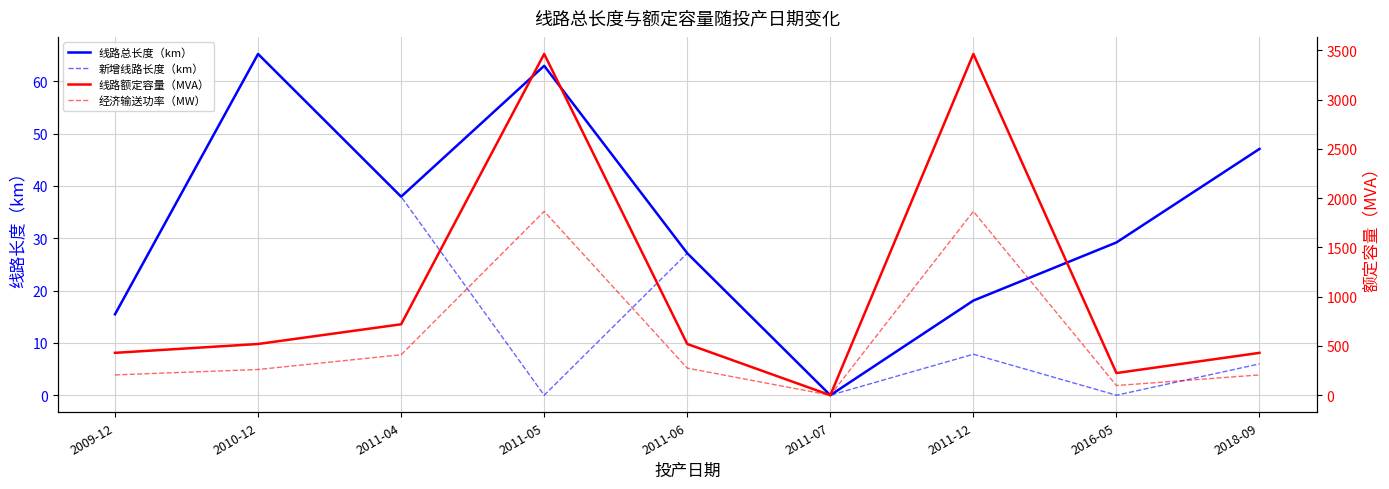

Between 2011-07 and 2011-12, which is larger?

2011-12